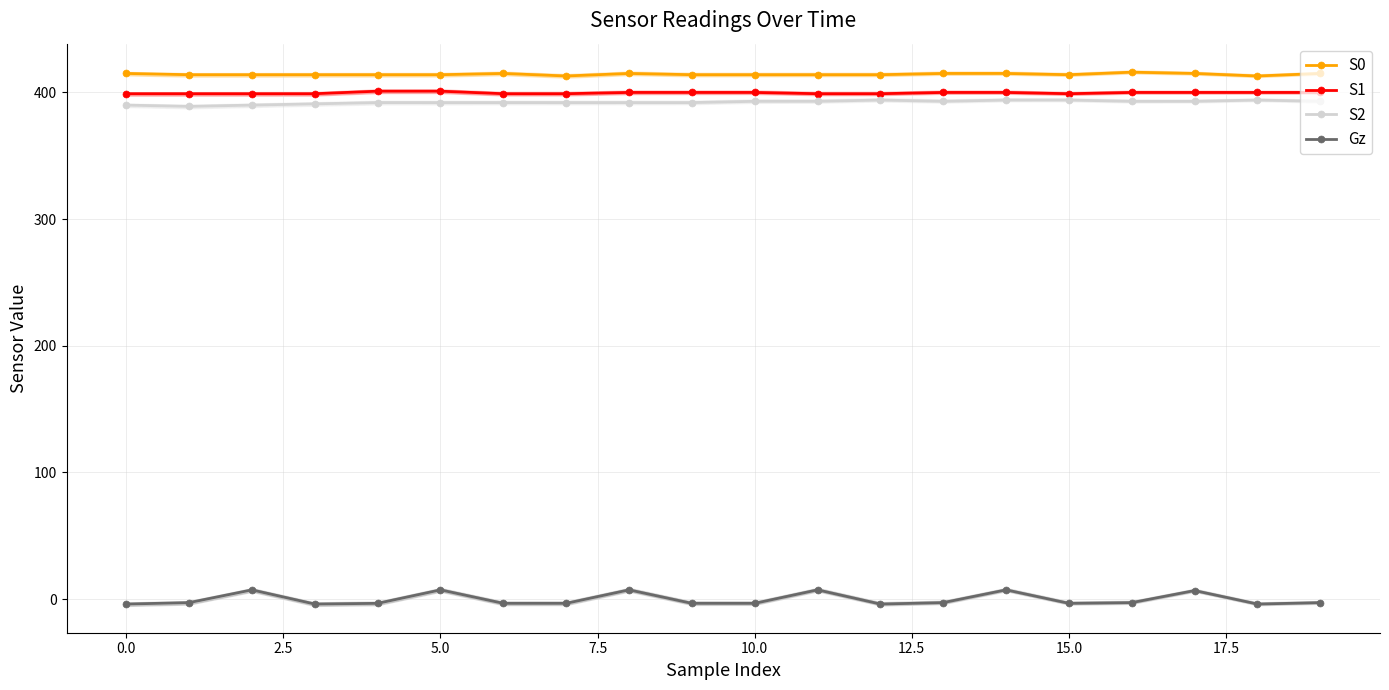

True or false: S1 and S0 intersect in this chart.

False